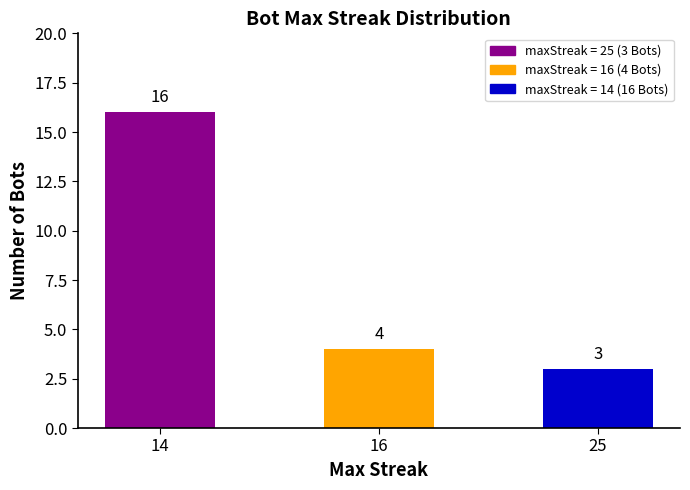

What is the value of the 3rd bar from the left?

3